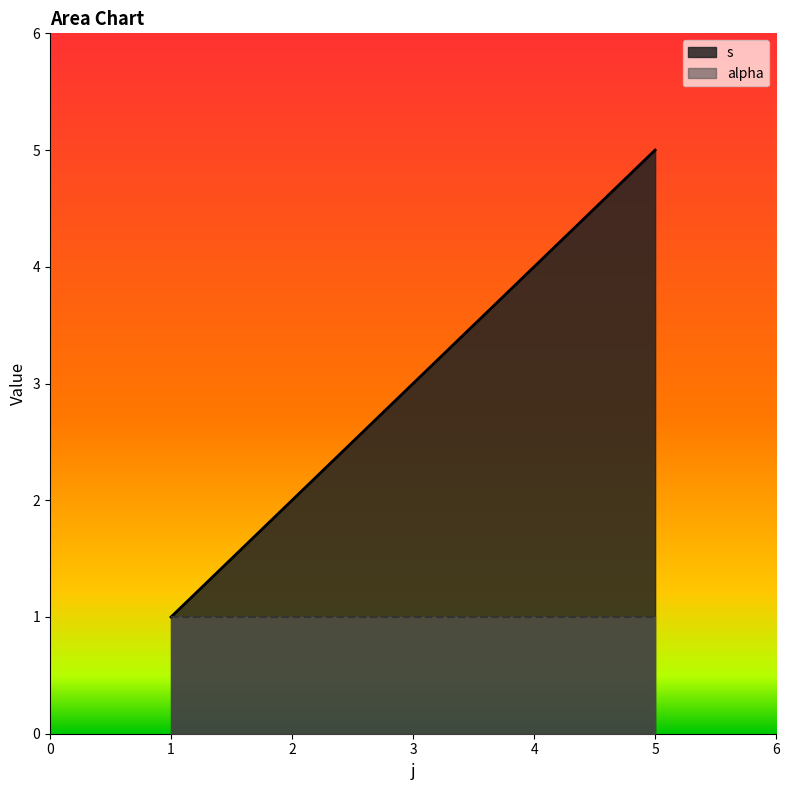

Rank the series at 4 from lowest to highest value.

alpha, s